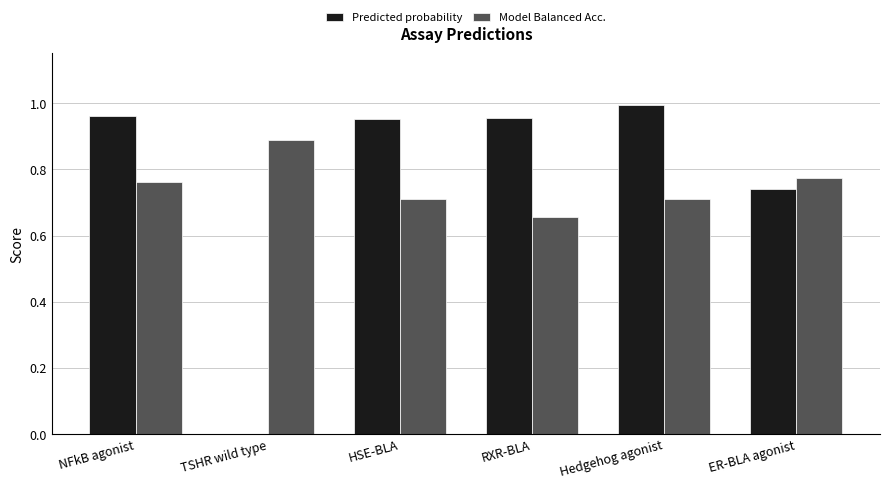

How many Model Balanced Acc. values are between 0 and 1?

6